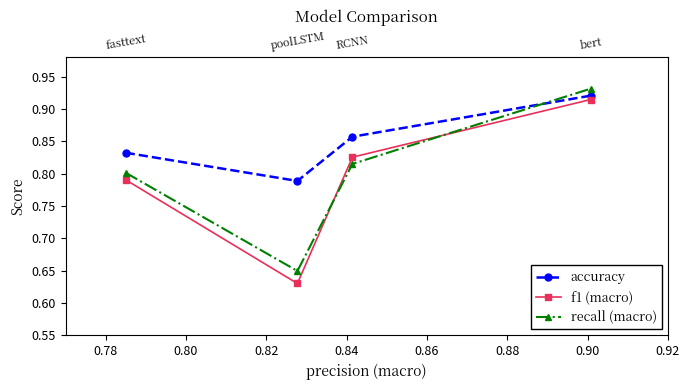

Count the number of categories in the chart.

4